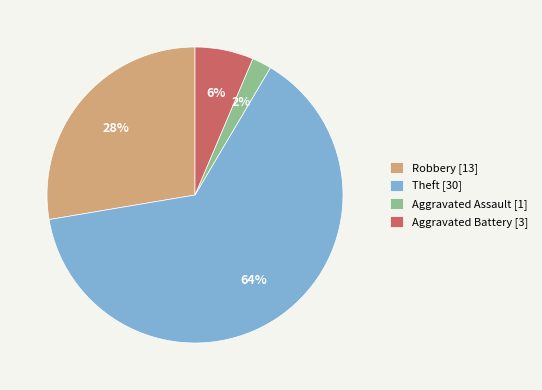

How many slices are in this pie chart?

4